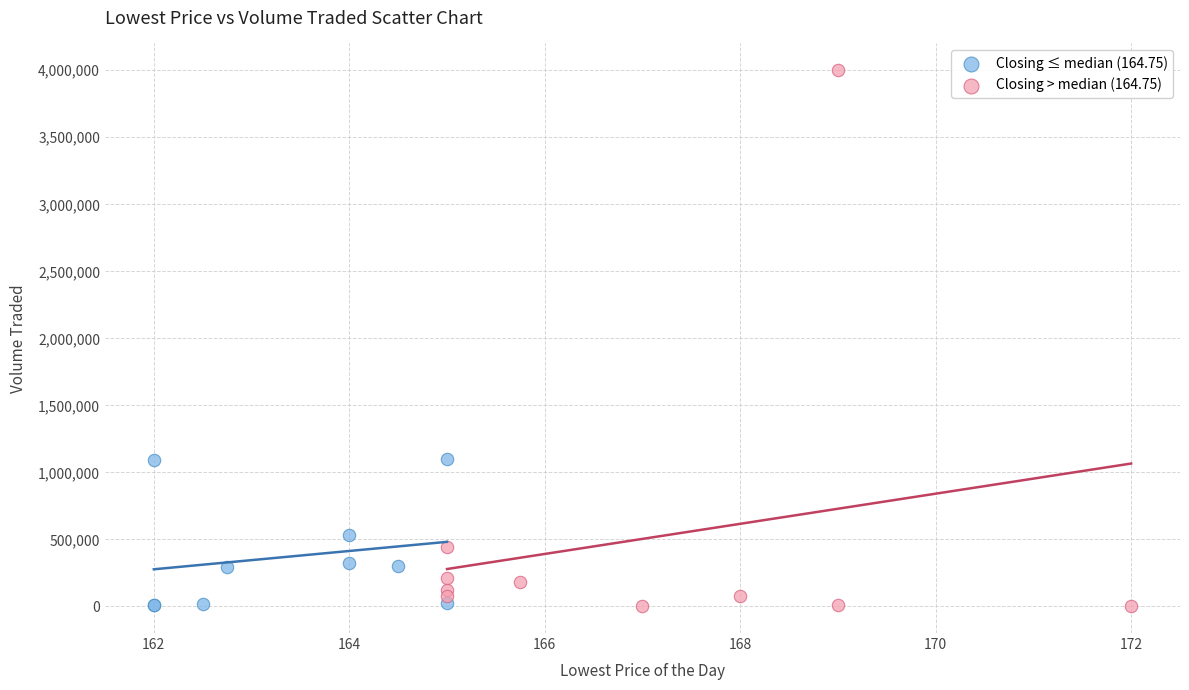

What are all the series names shown in the legend?

Closing ≤ median (164.75), Closing > median (164.75)